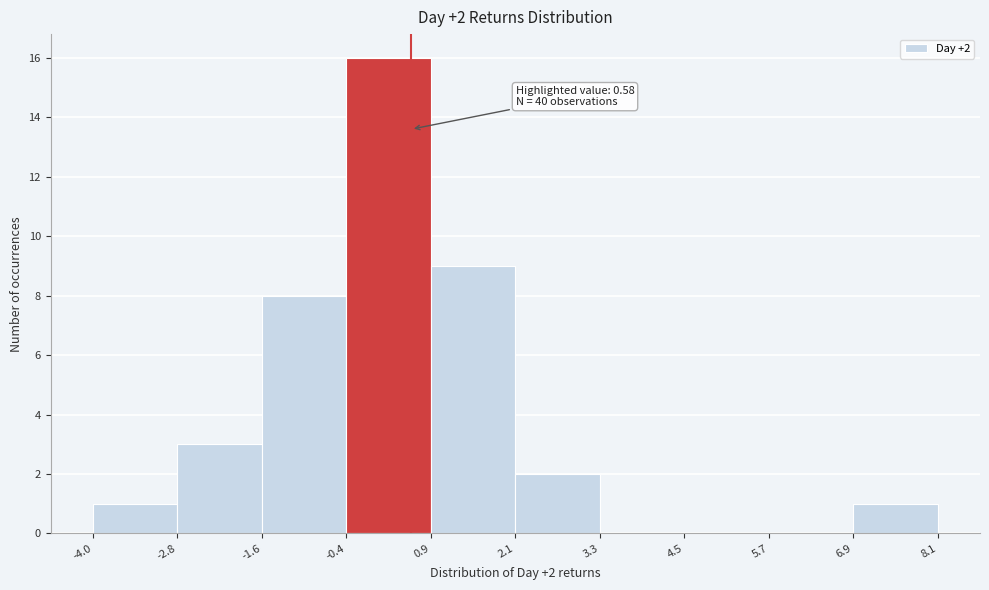

Which range on the x-axis has the tallest bar?

-0.4 to 0.9